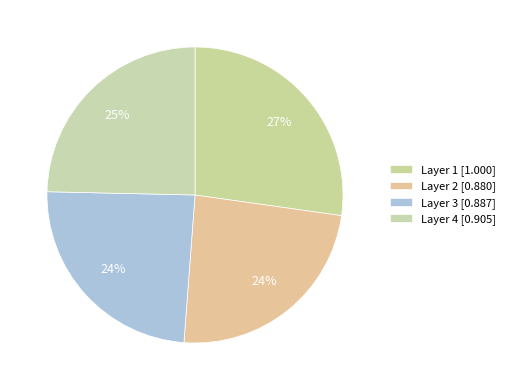

What is the smallest slice in the pie chart?

Layer 2